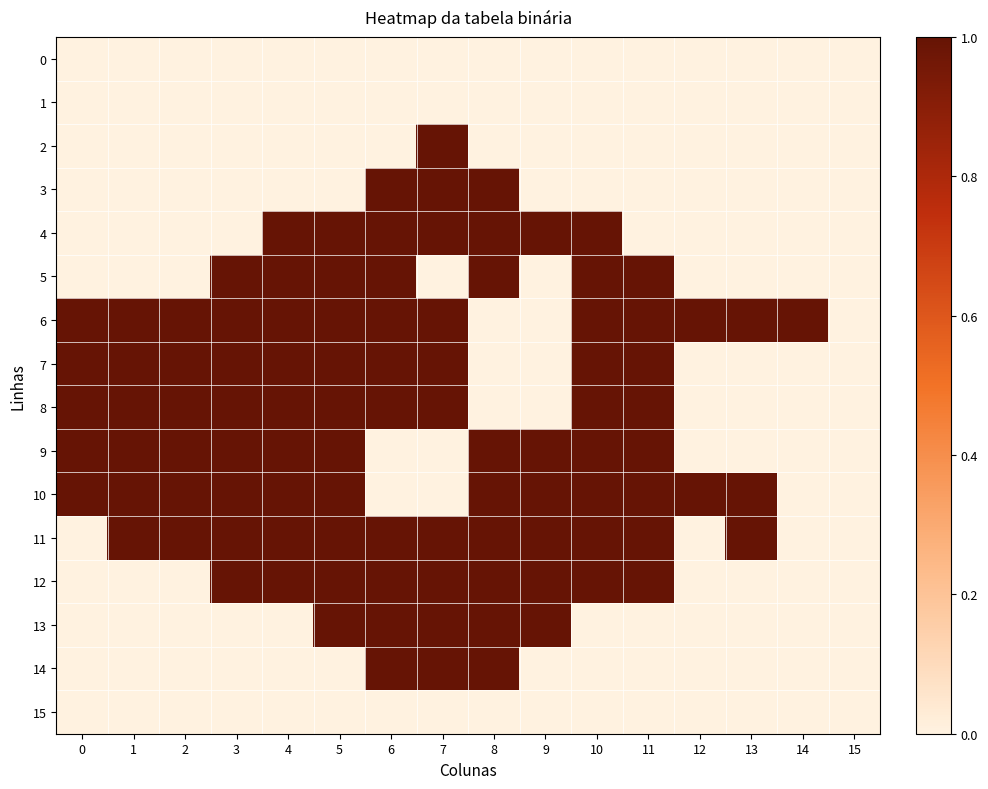

Which series has the largest total across all categories?

6